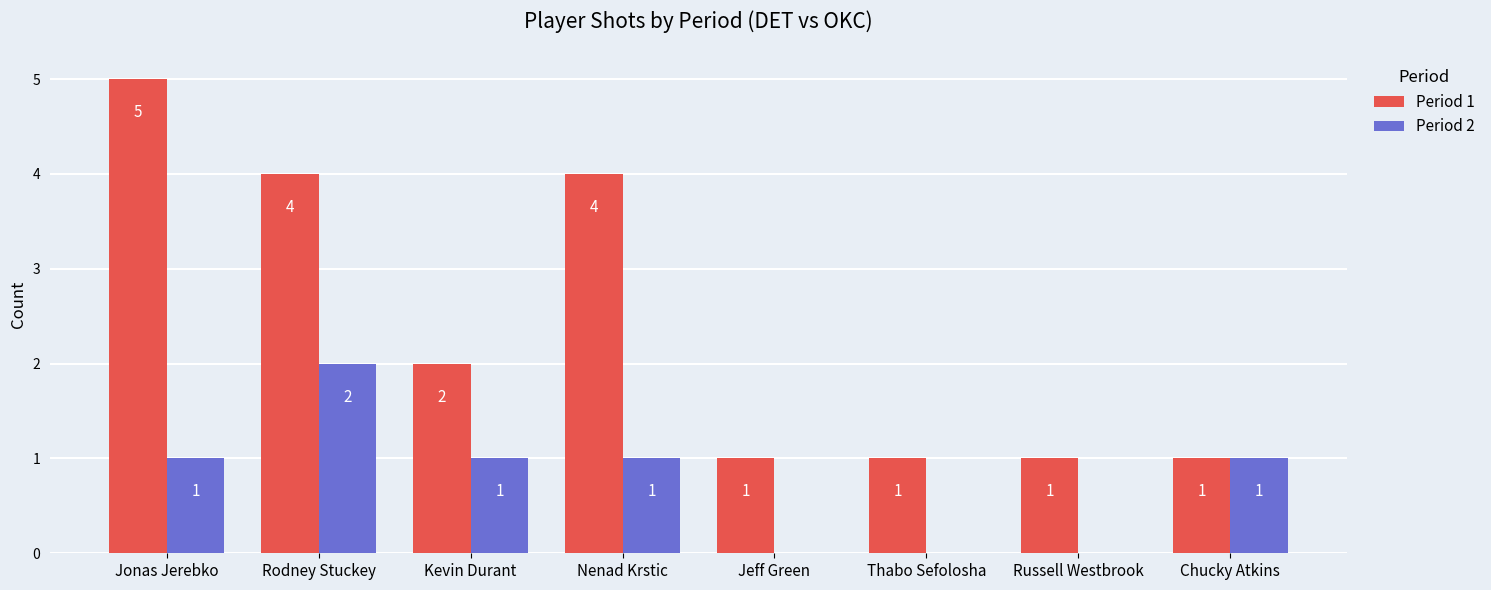

The value of Period 1 at Nenad Krstic is 2. True or false?

False